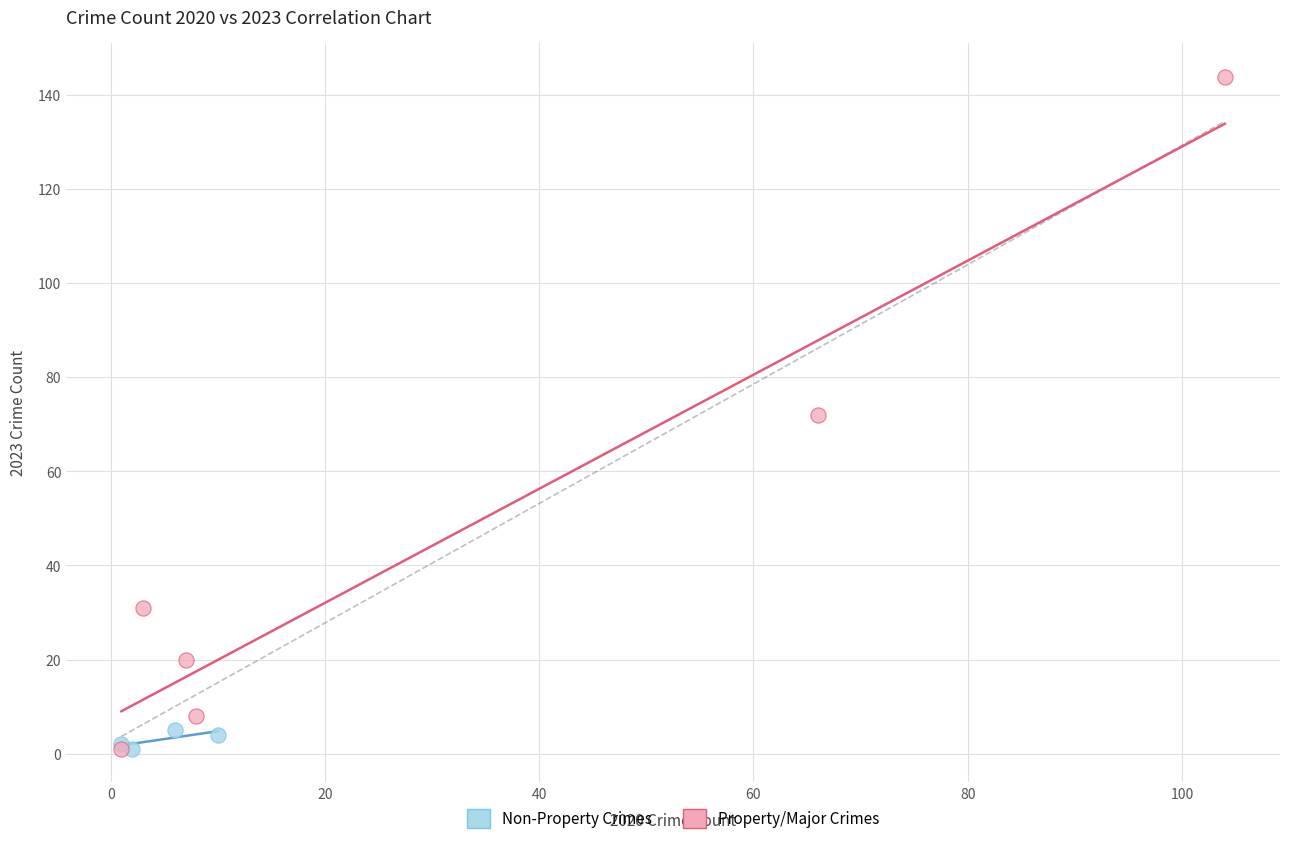

Which series has the largest Y range (max minus min)?

Property/Major Crimes